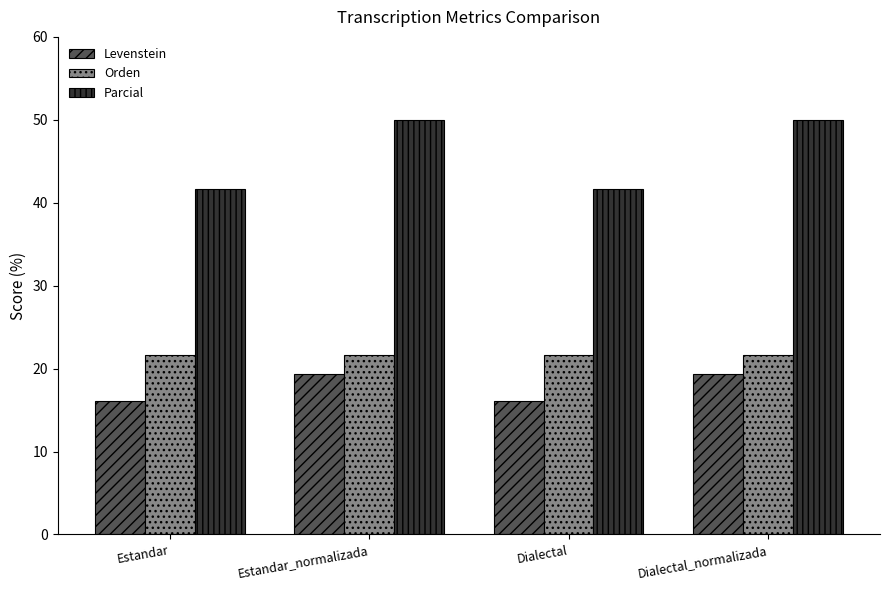

Is the value of Levenstein at Estandar_normalizada greater than the value of Parcial at Dialectal_normalizada?

No